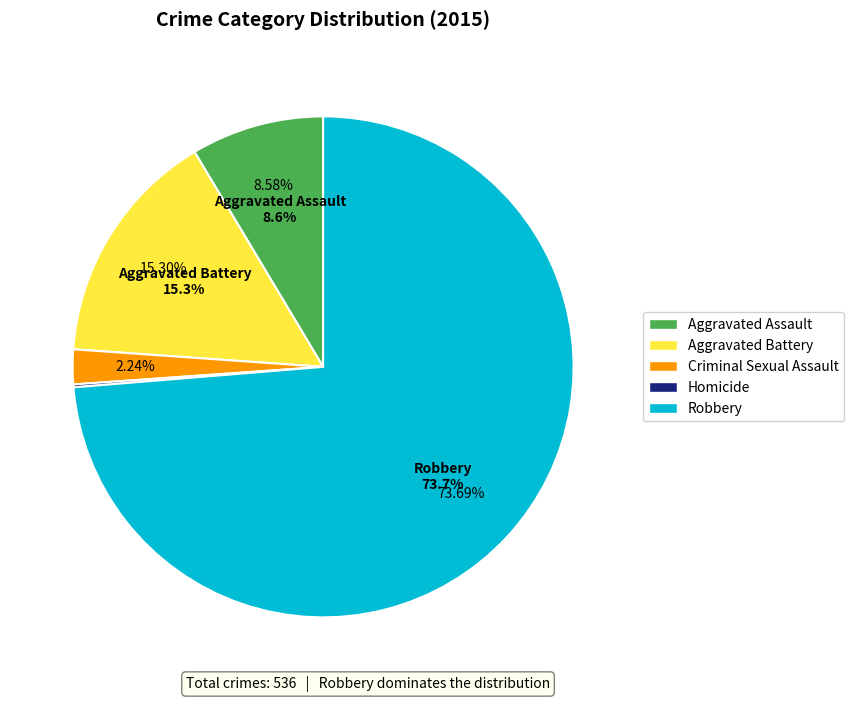

Rank the categories by value from lowest to highest.

Homicide, Criminal Sexual Assault, Aggravated Assault, Aggravated Battery, Robbery